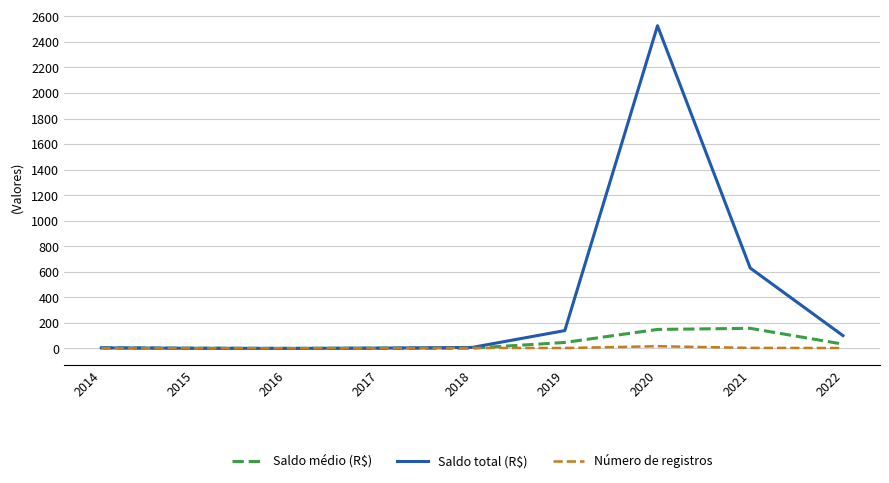

At which category is the sum across all series the highest?

2020